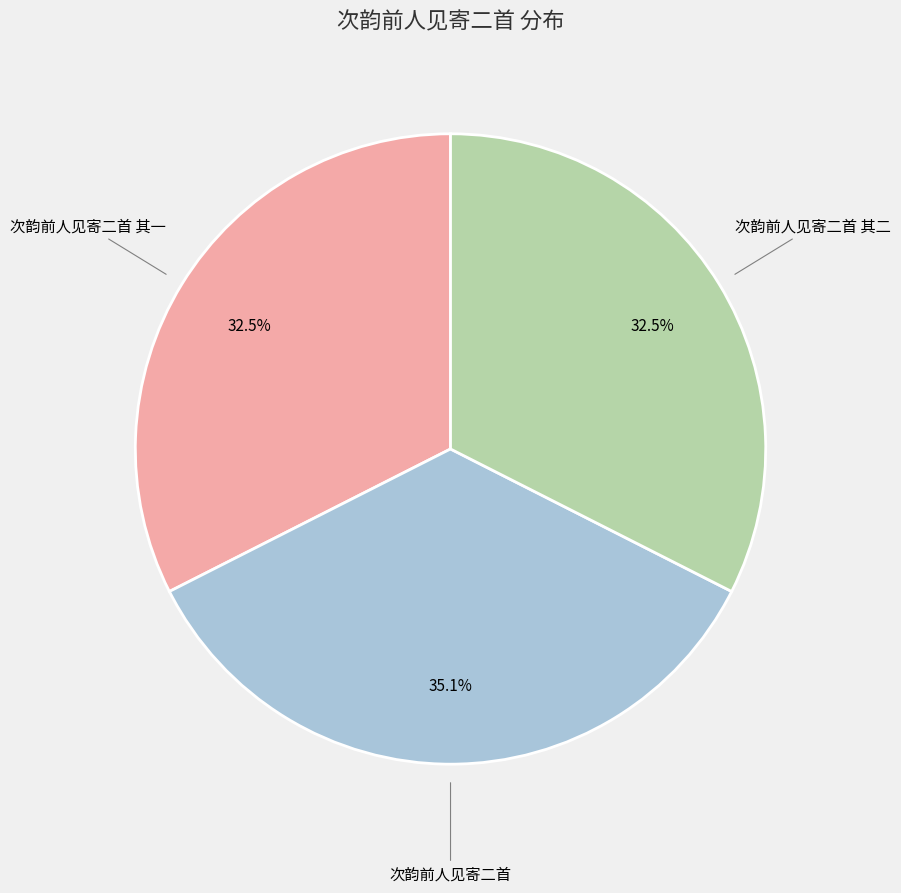

Does any single category account for the majority?

No